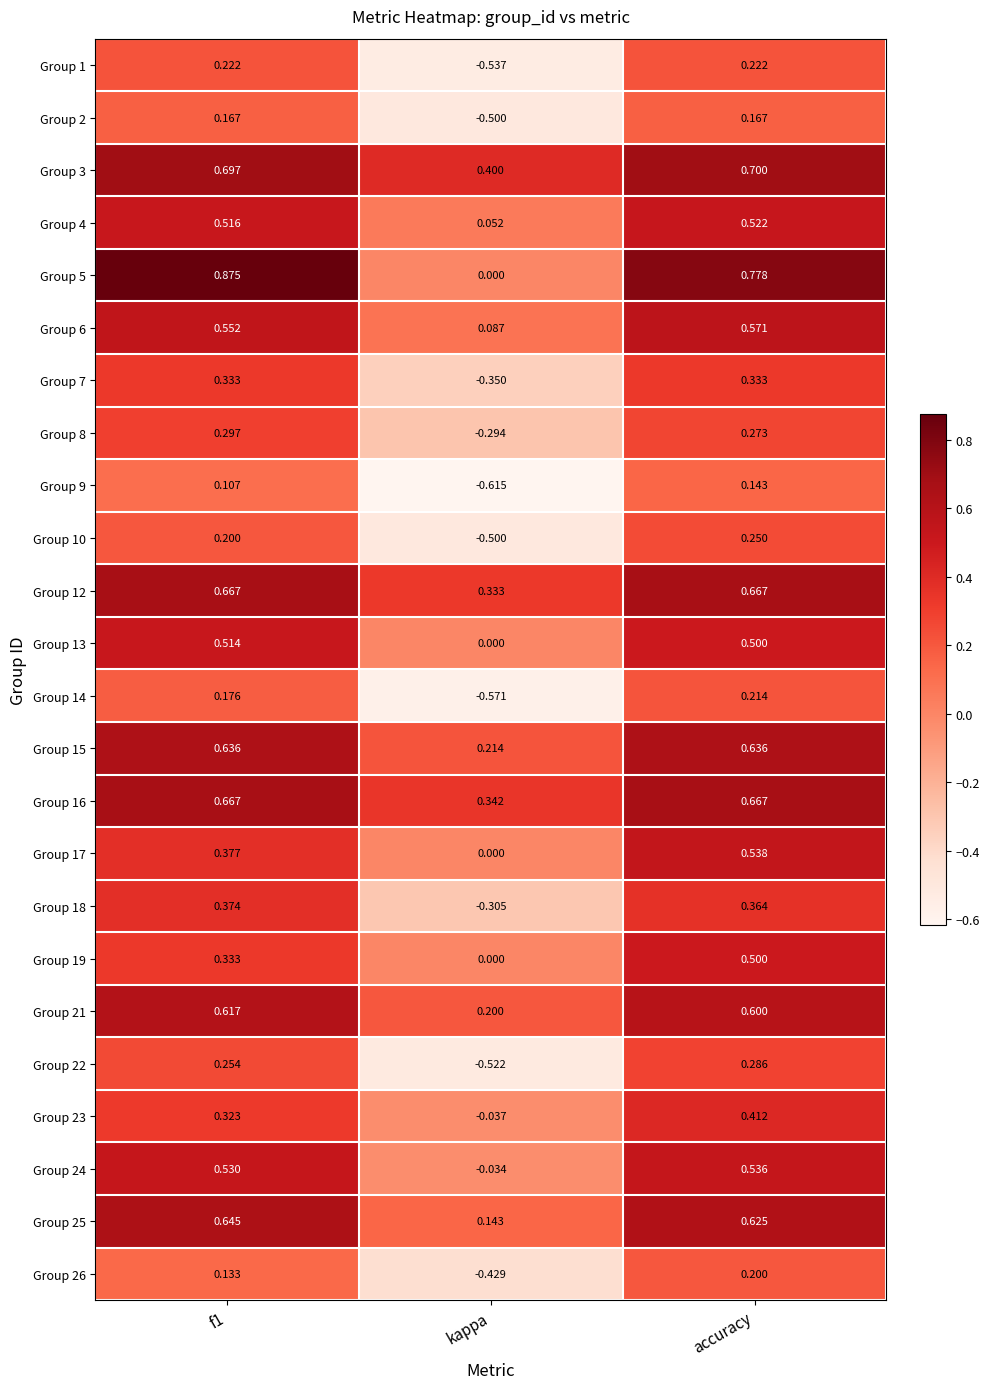

At which category is the sum across all series the highest?

accuracy